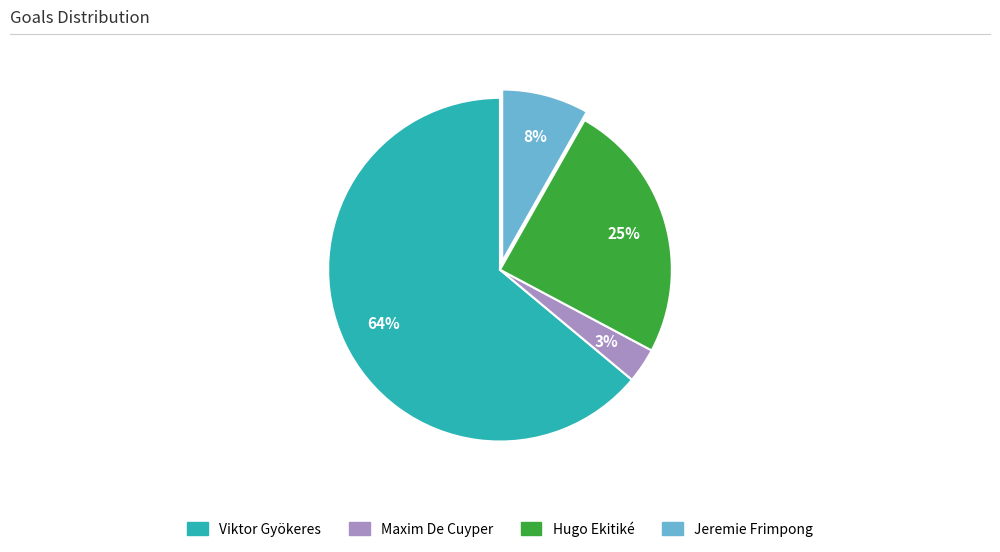

To the nearest percent, what is the difference between the largest and smallest slice percentages?

61%